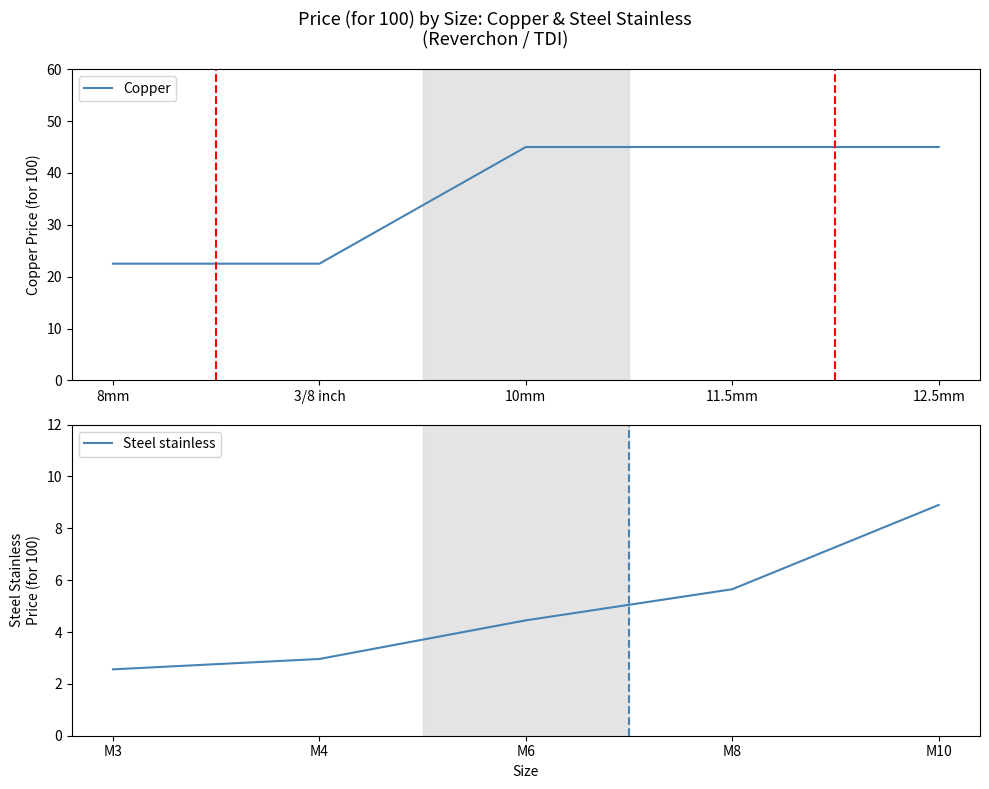

How many distinct data groups are displayed?

2